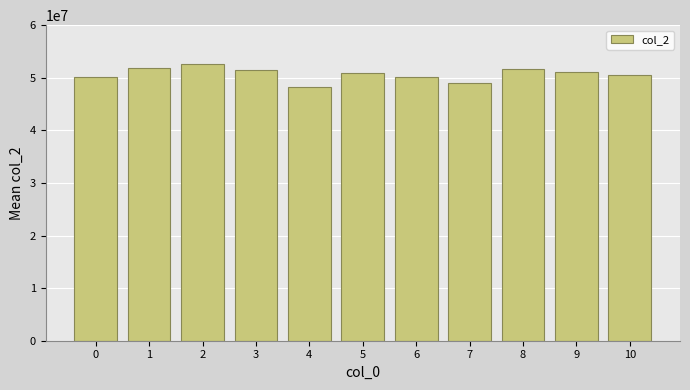

What value does the data have at 7, to the nearest 10?

49021330